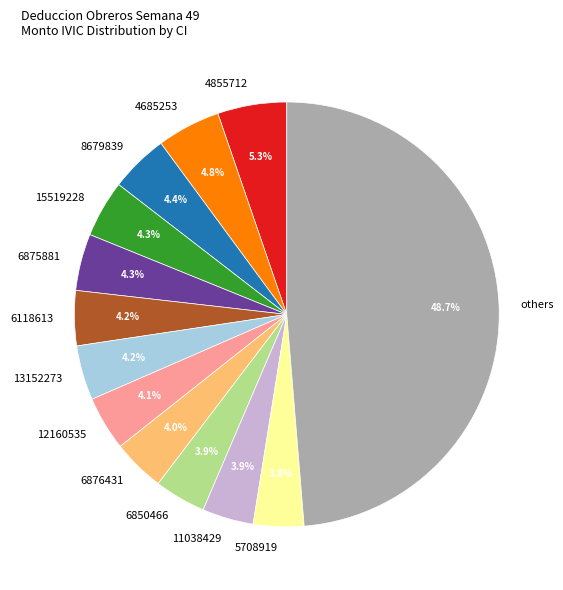

How many segments does this pie chart have?

13